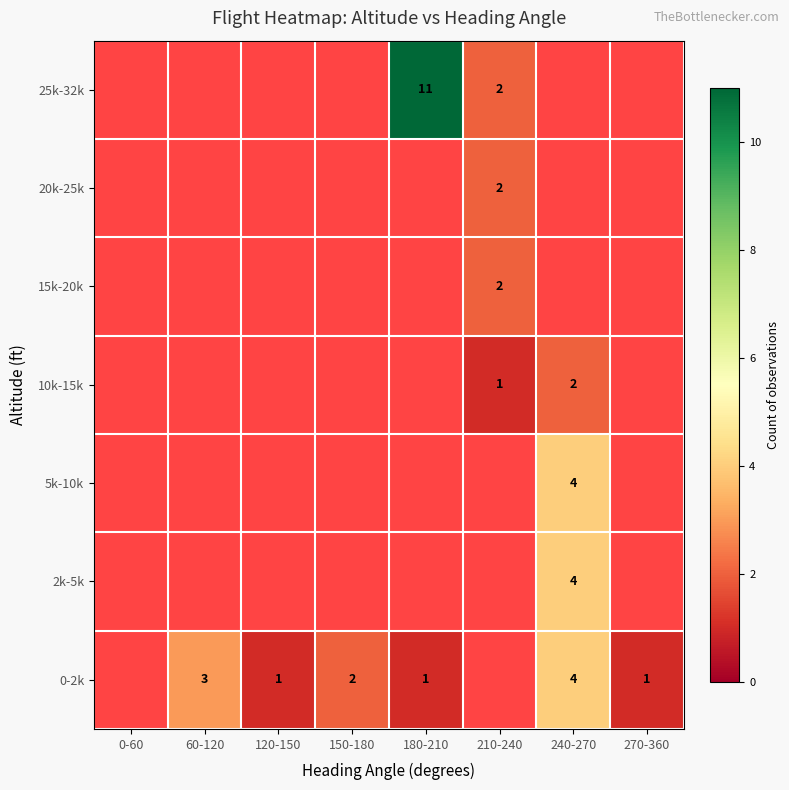

What is the greatest value displayed?

11.0